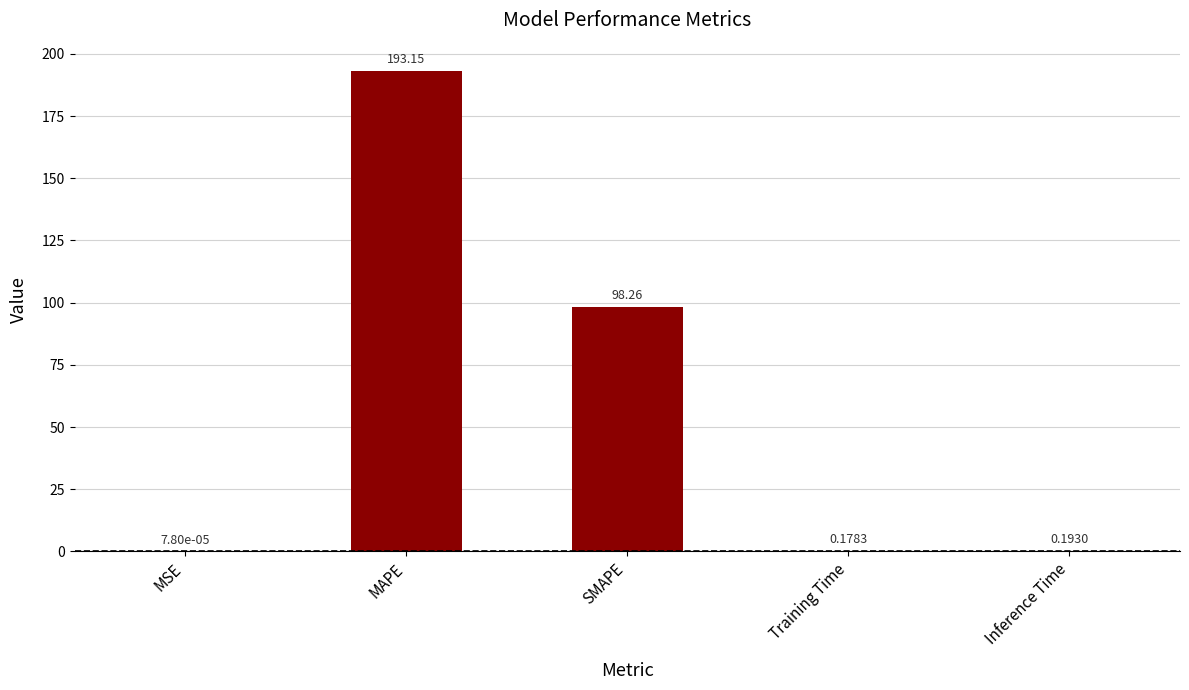

At which label is the value closest to 96?

SMAPE